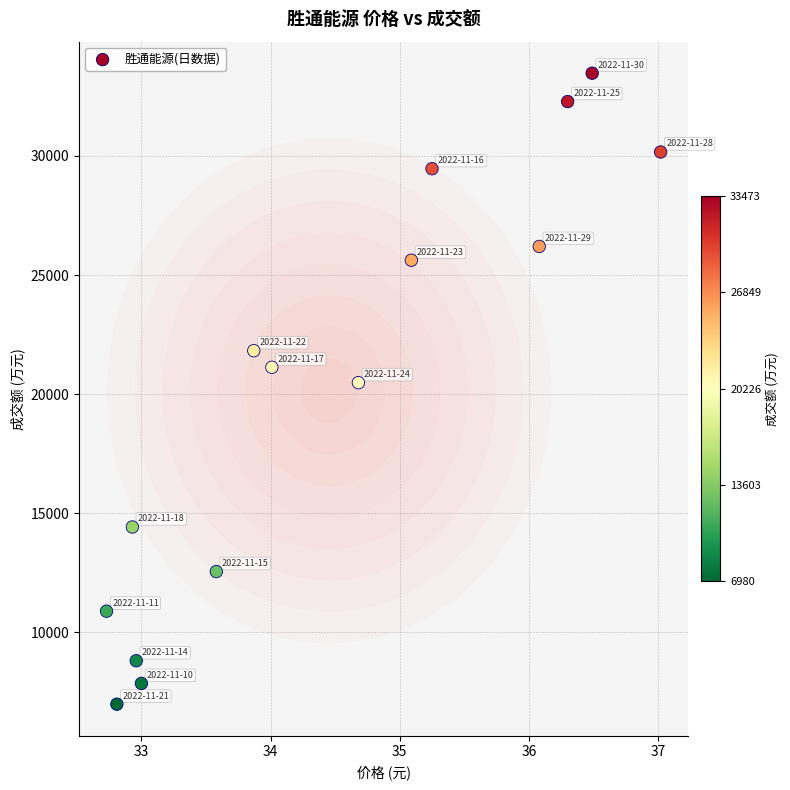

What is the range of Y values (max minus min)?

26493